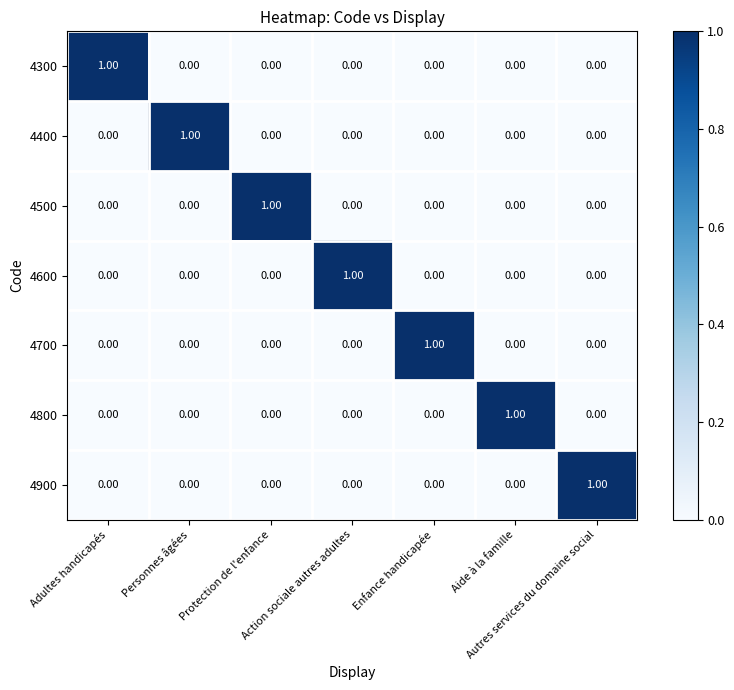

At how many categories does at least one series exceed 0?

7